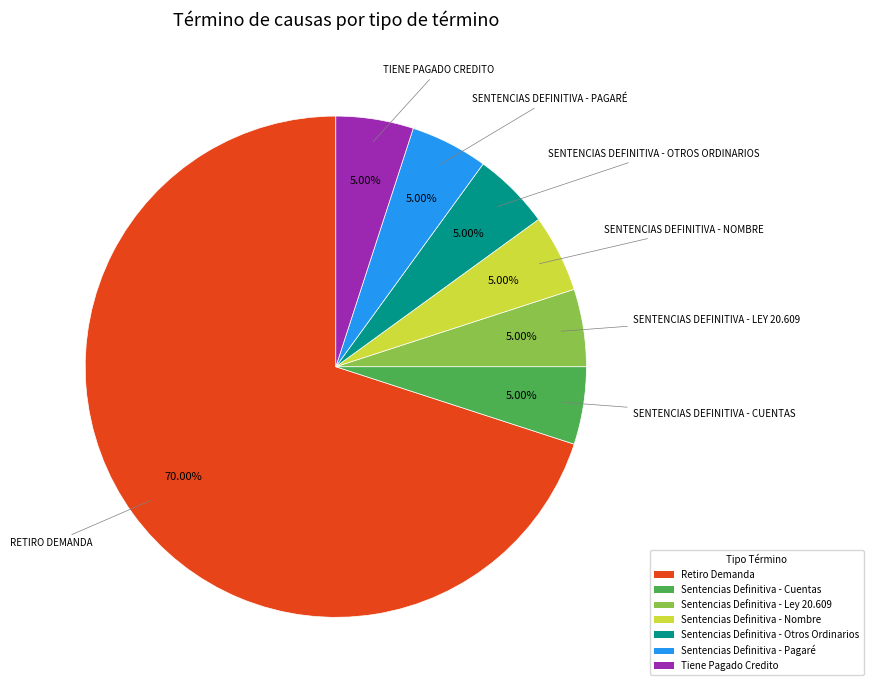

Which category accounts for the majority?

Retiro Demanda